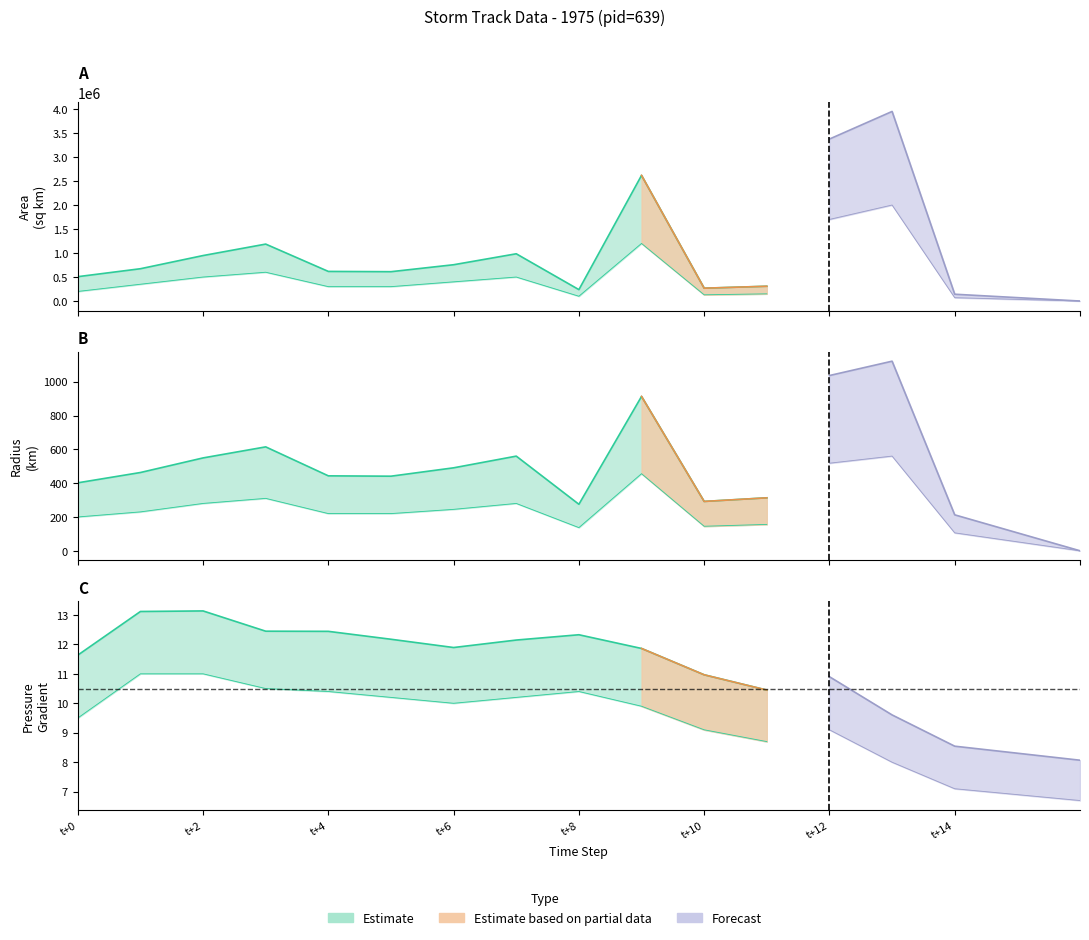

Does the chart display data point markers on the line(s)?

No